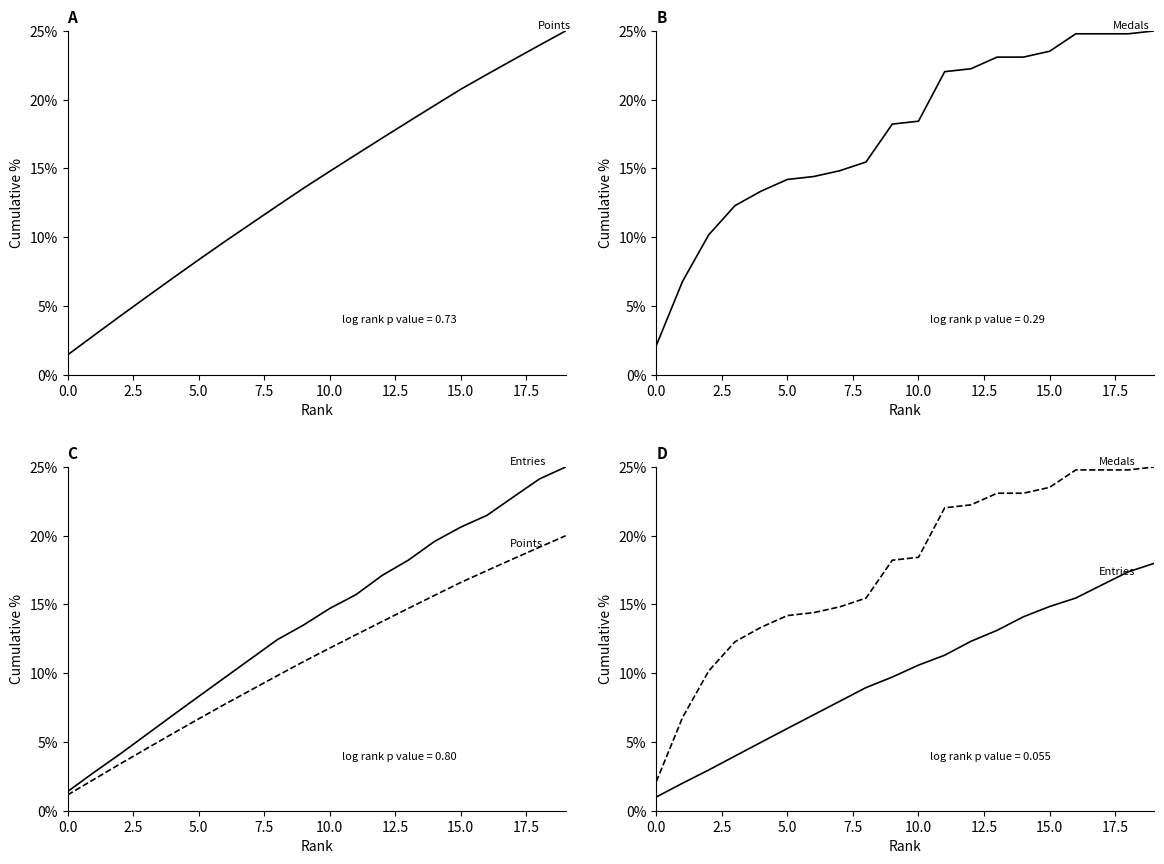

Which category has the highest value across all series?

19